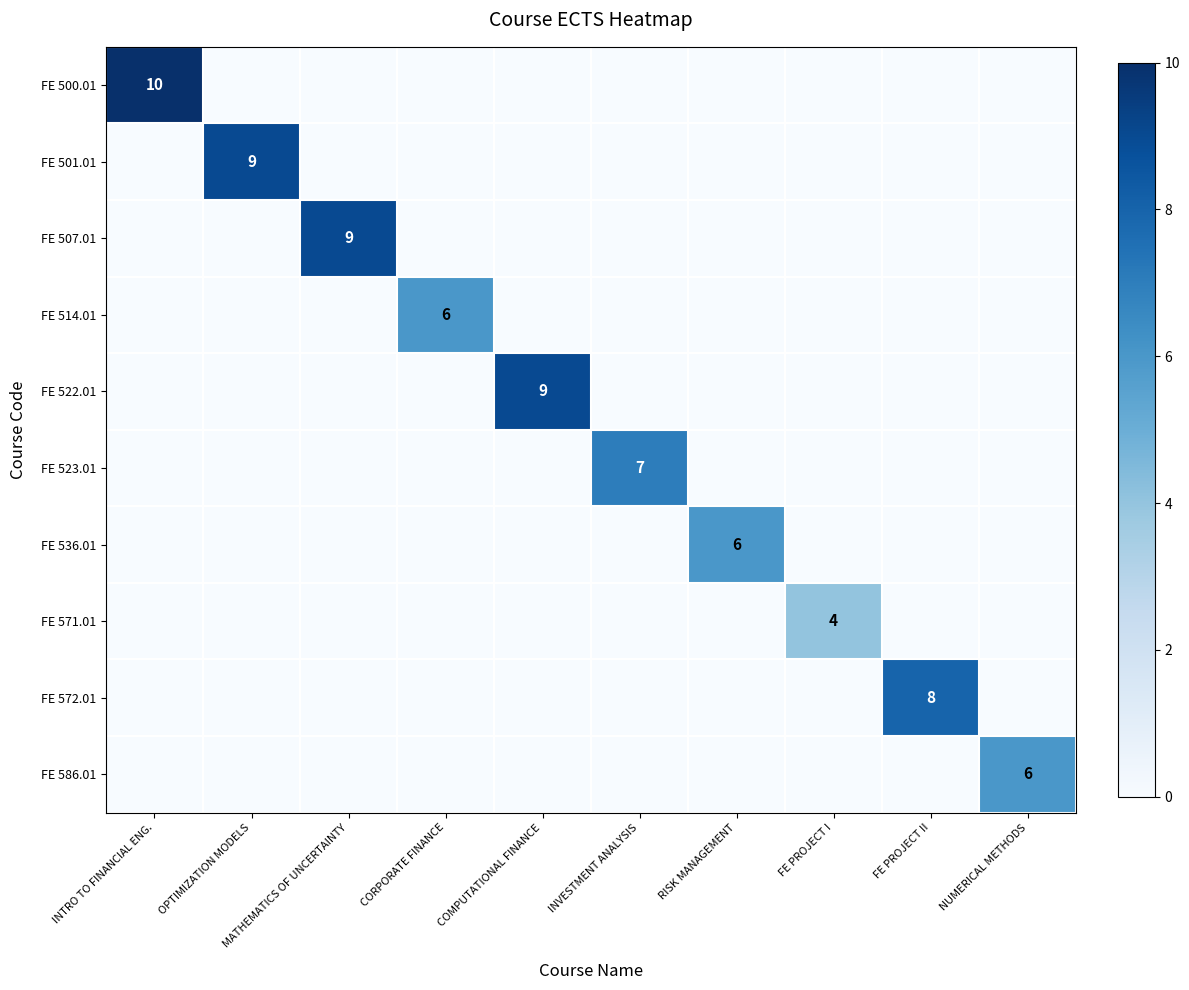

The FE 536.01 series shows 10 at RISK MANAGEMENT. True or false?

False